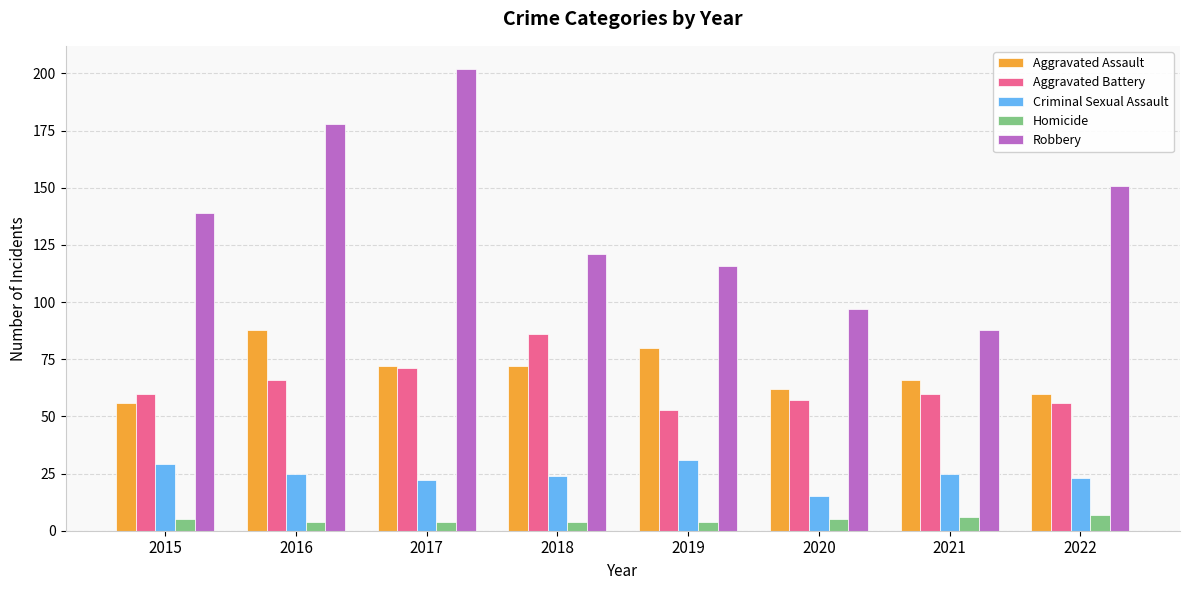

What is the maximum value for Criminal Sexual Assault?

31